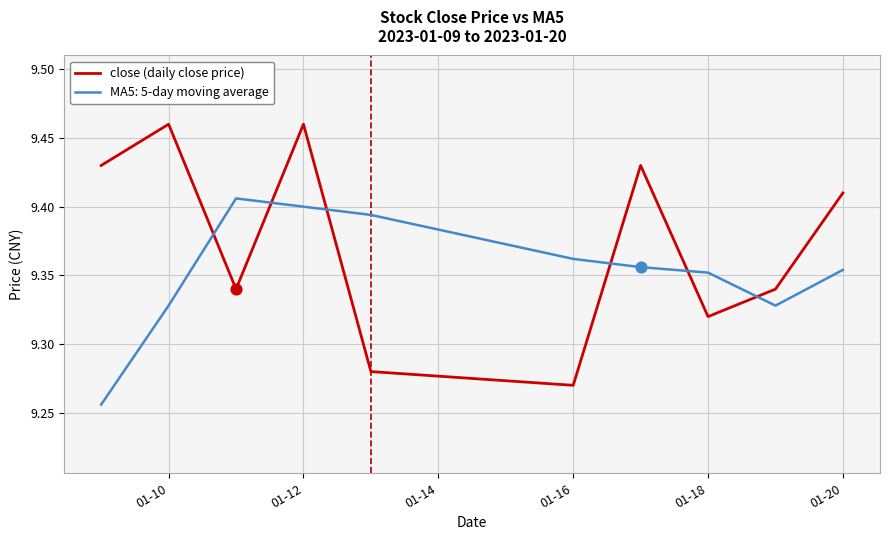

Which series has the widest spread of values?

close (daily close price)